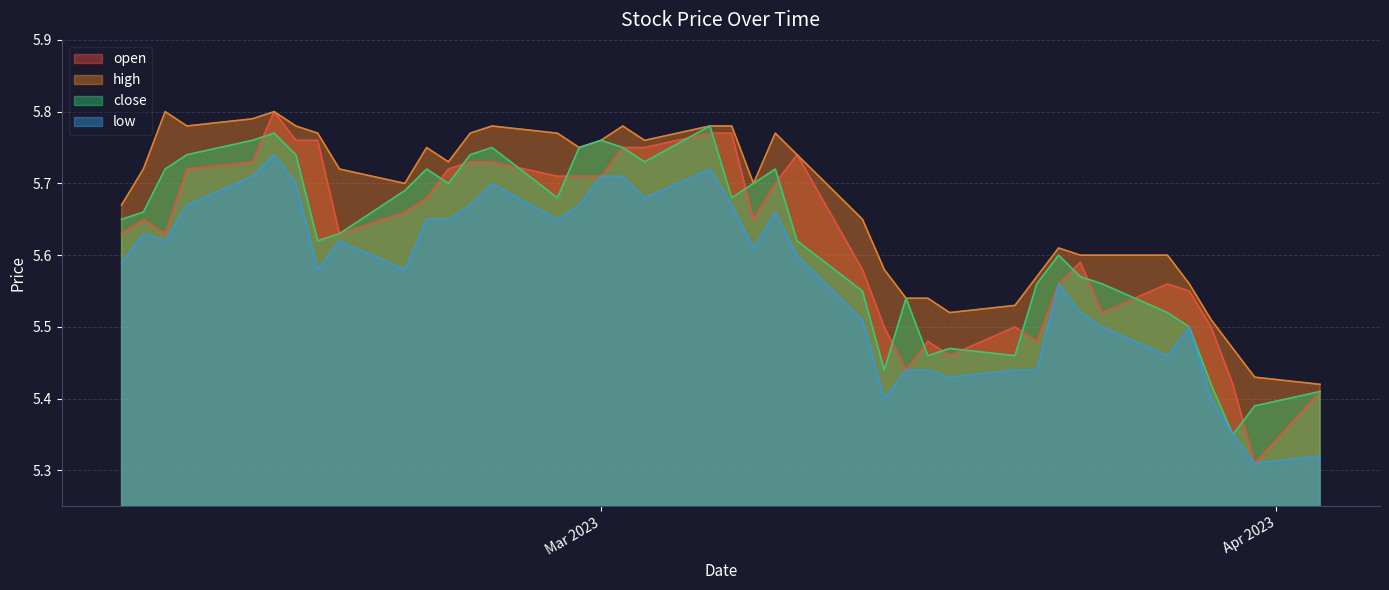

Which category has the highest value across all series?

2023-02-14